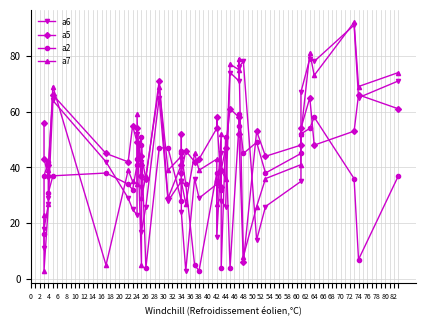

Rank the categories by a2 value from highest to lowest.

58, 72, 56, 70, 68, 20, 52, 62, 24, 28, 30, 34, 36, 60, 66, 18, 4, 16, 10, 44, 64, 2, 8, 22, 78, 74, 46, 12, 38, 14, 48, 6, 32, 0, 76, 40, 26, 50, 54, 42